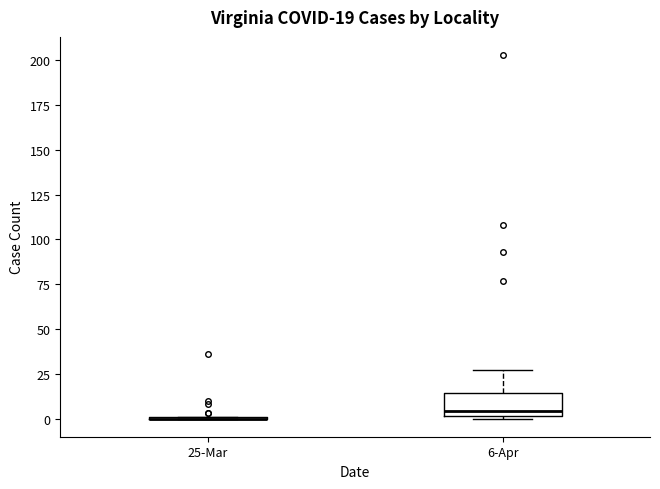

Which box is the tallest, from its lower edge to its upper edge?

6-Apr